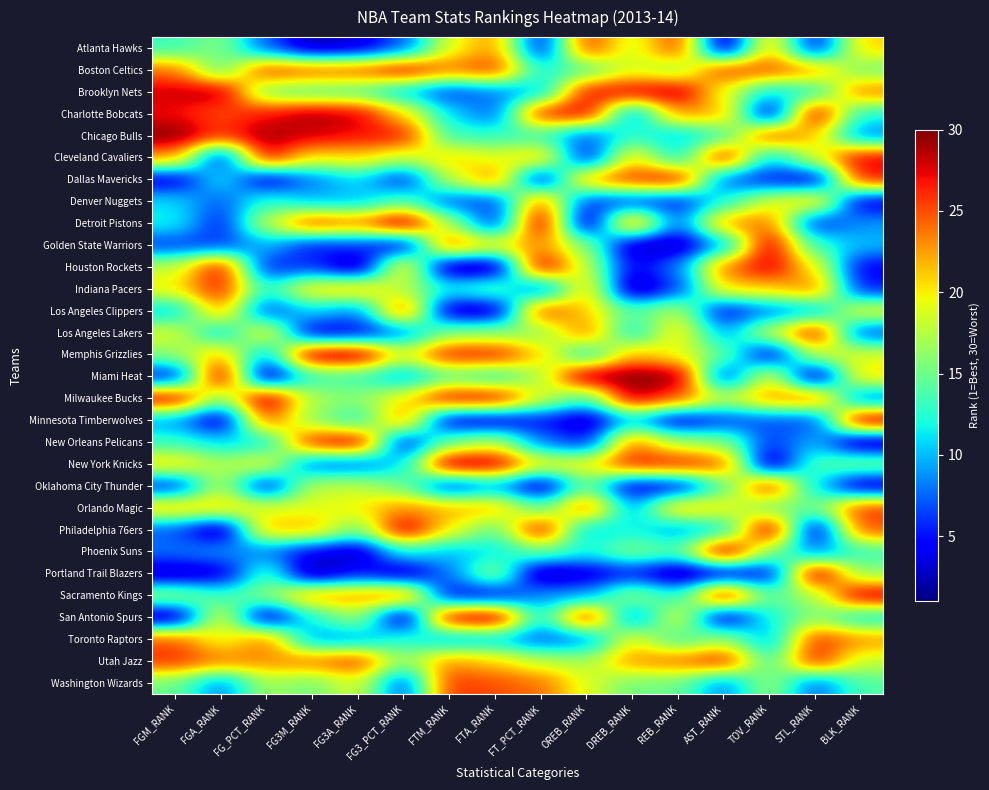

Which category has the highest value across all series?

FGM_RANK